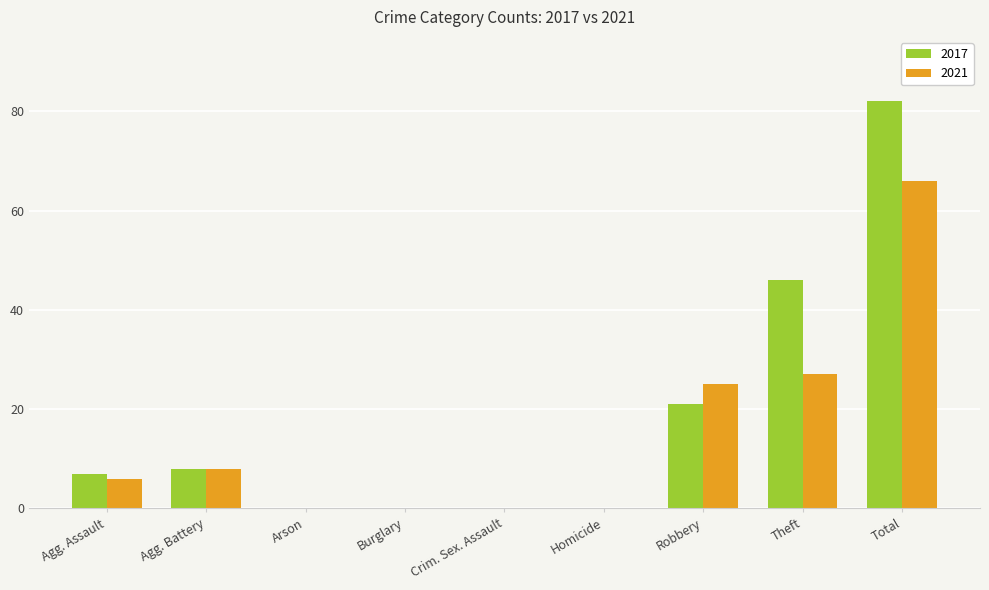

What is the sum of all 2017 values?

164